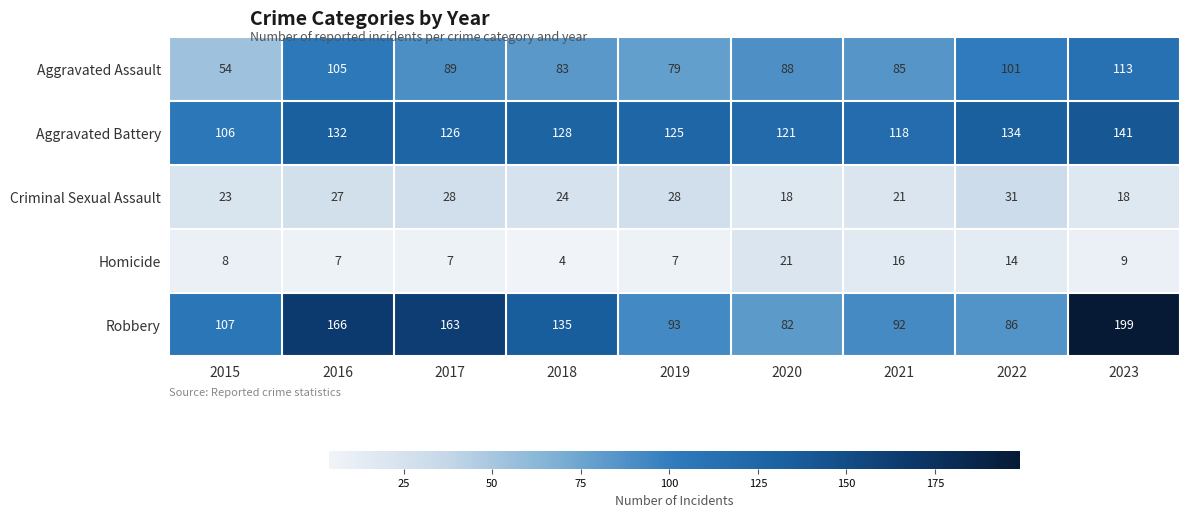

At 2018, list the series in order from smallest to largest.

Homicide, Criminal Sexual Assault, Aggravated Assault, Aggravated Battery, Robbery